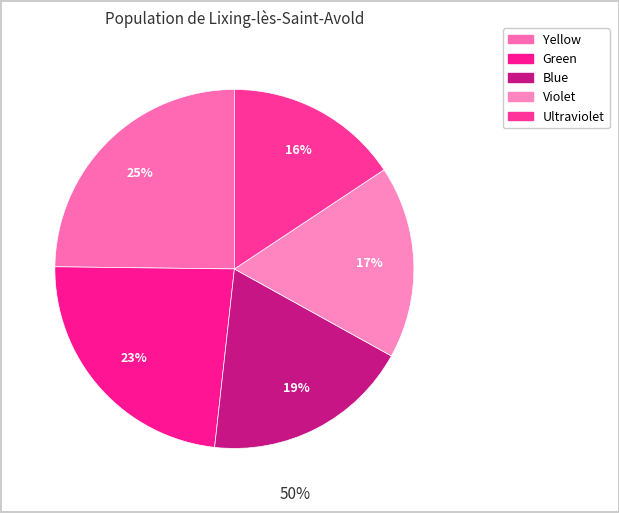

The Blue slice represents 13% of the pie. True or false?

False